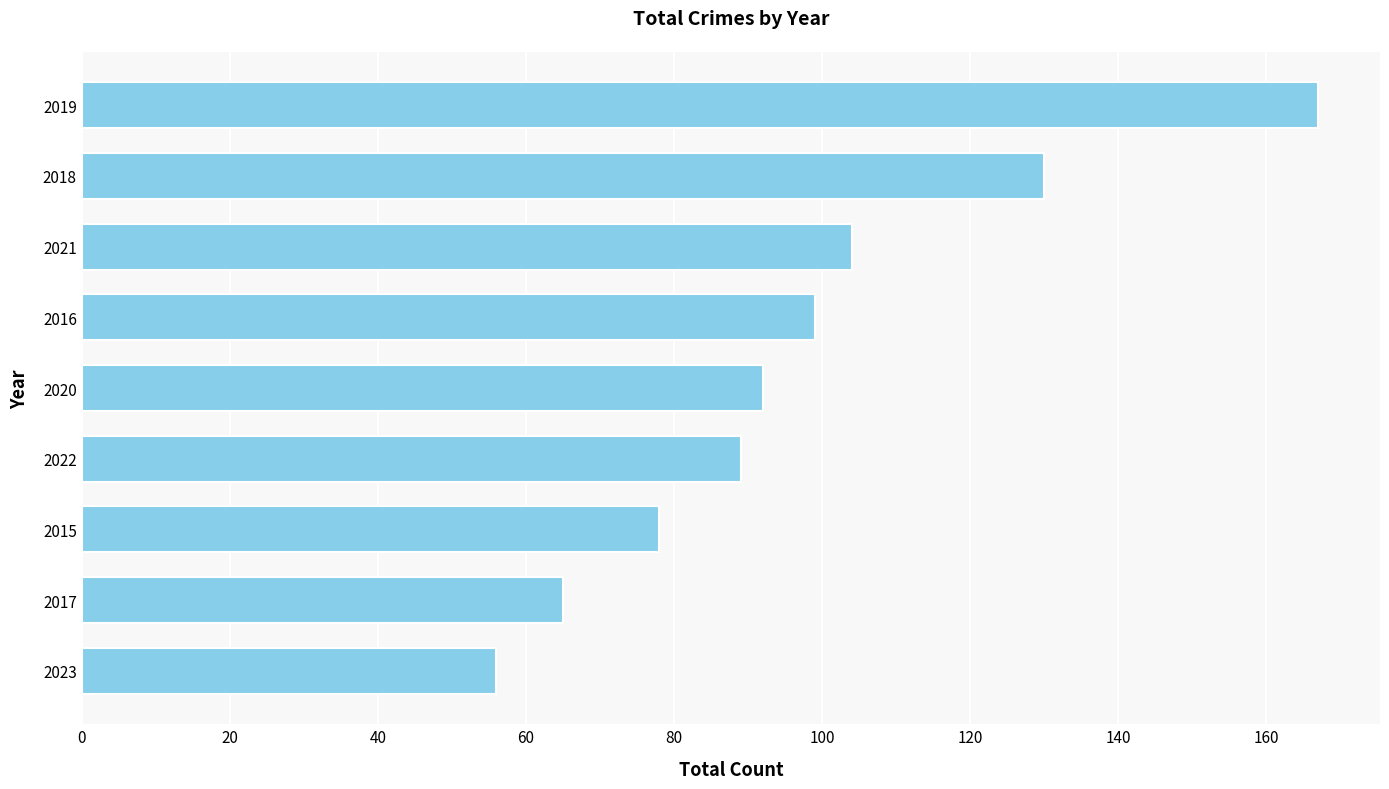

What position from the top is 2017?

8